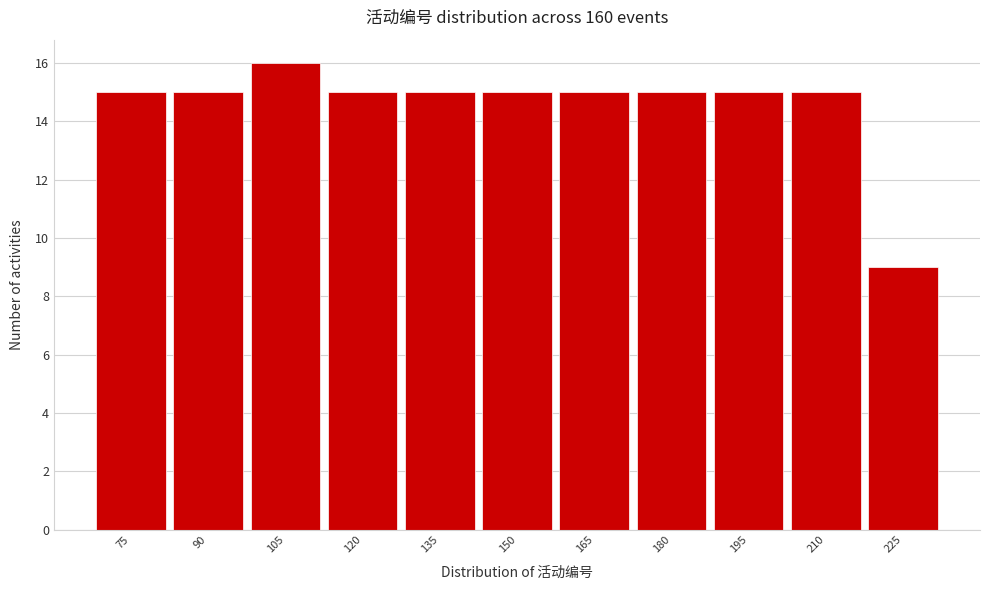

Reading left to right, what are all the values shown in this chart?

75=15	90=15	105=16	120=15	135=15	150=15	165=15	180=15	195=15	210=15	225=9